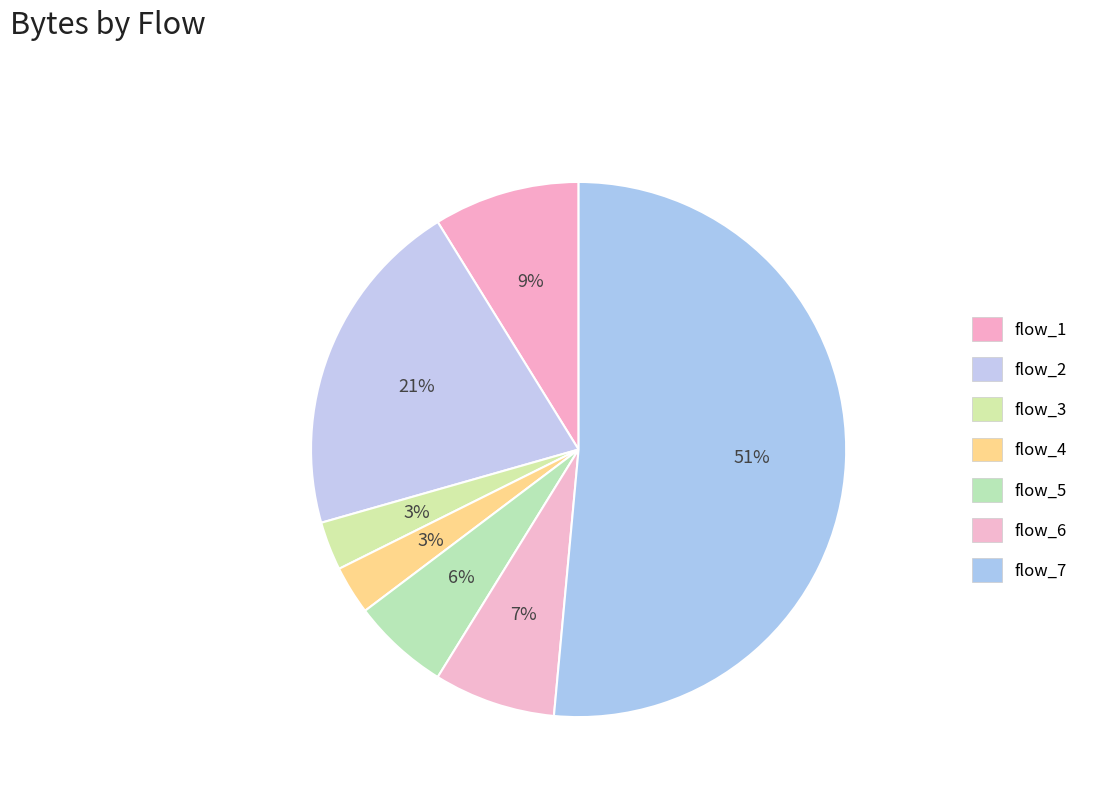

How many slices are in this pie chart?

7